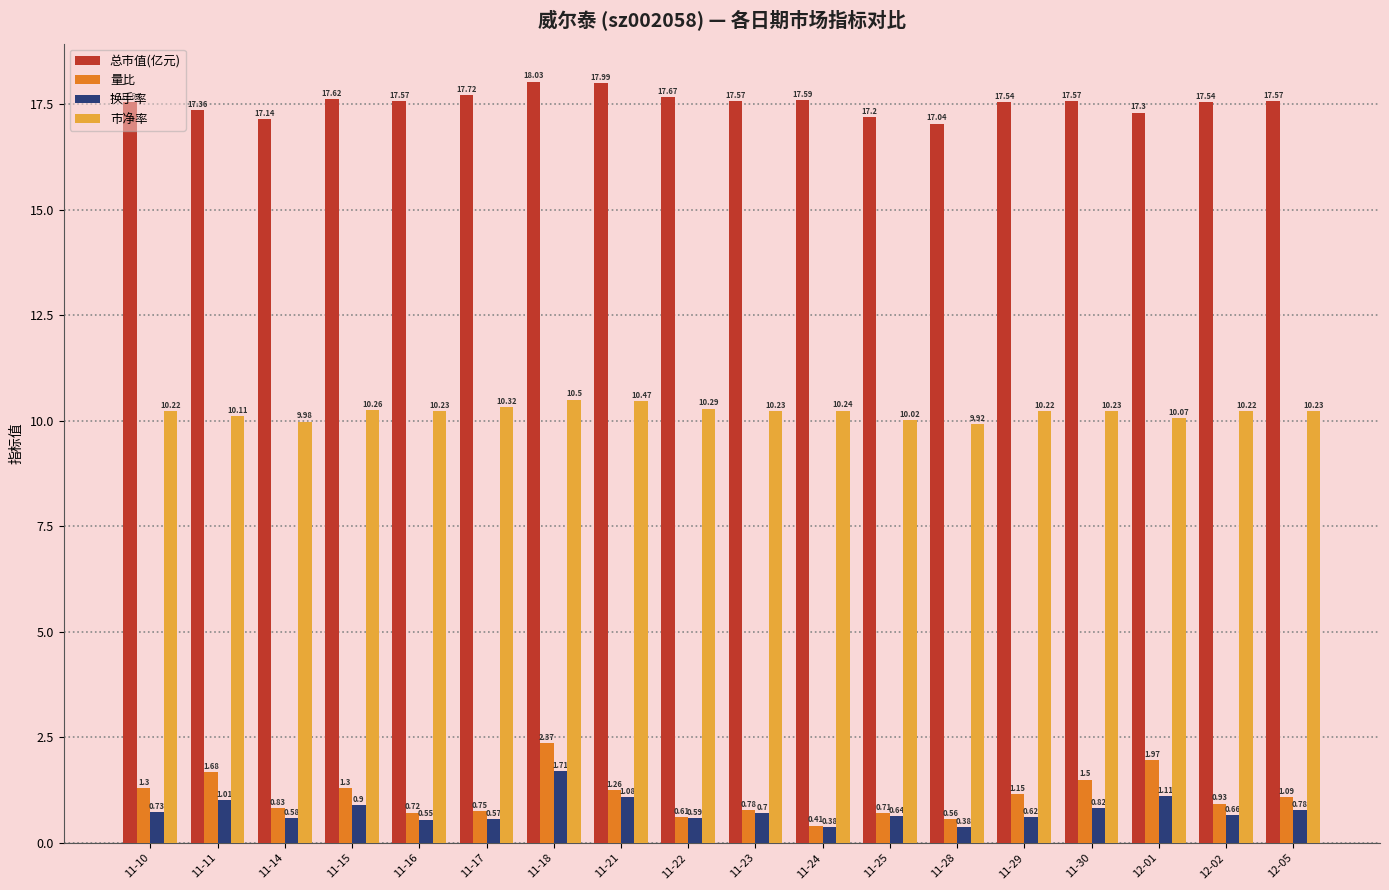

True or false: 市净率 has a value of 10.2 at 11-23.

True